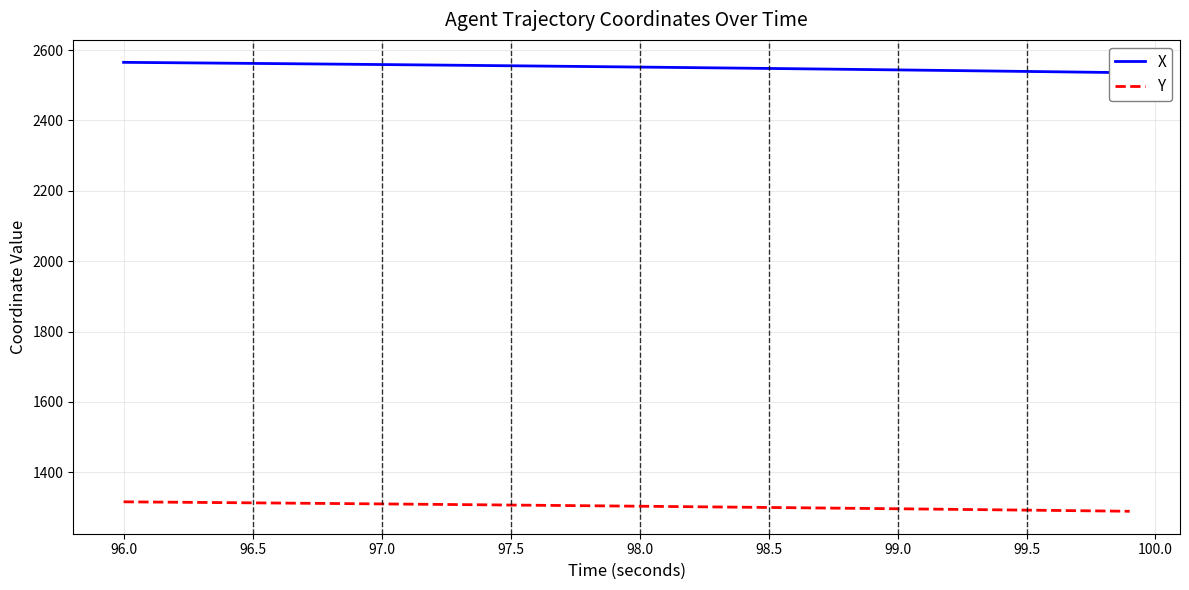

True or false: X and Y intersect in this chart.

False